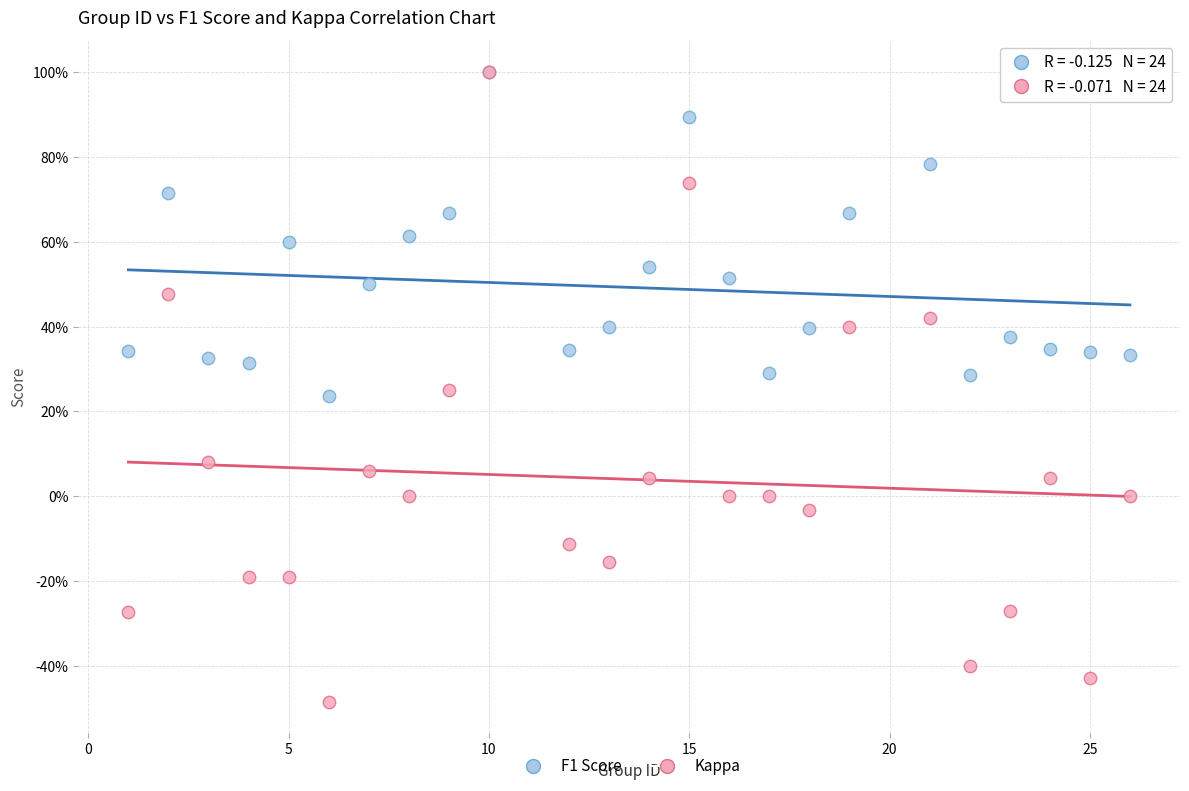

What are all the series names shown in the legend?

F1 Score, Kappa